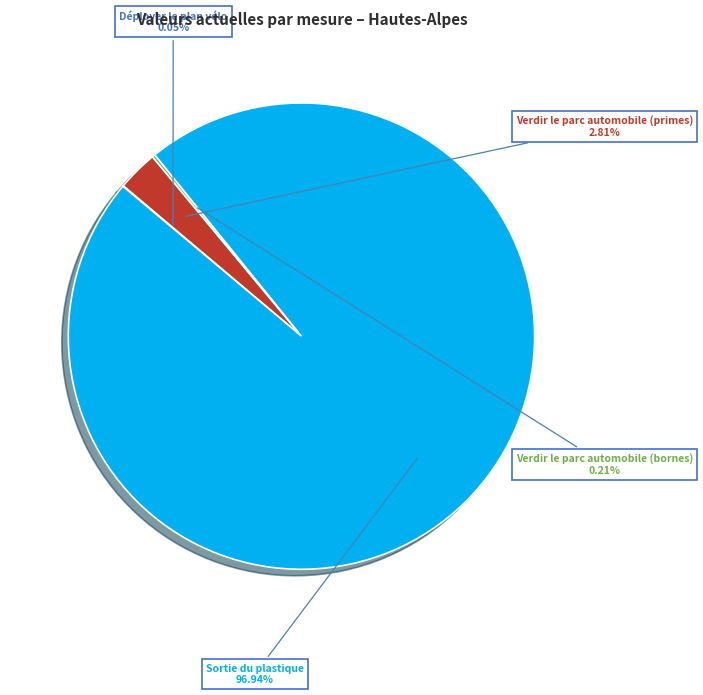

Which slice is the largest?

Sortie du plastique